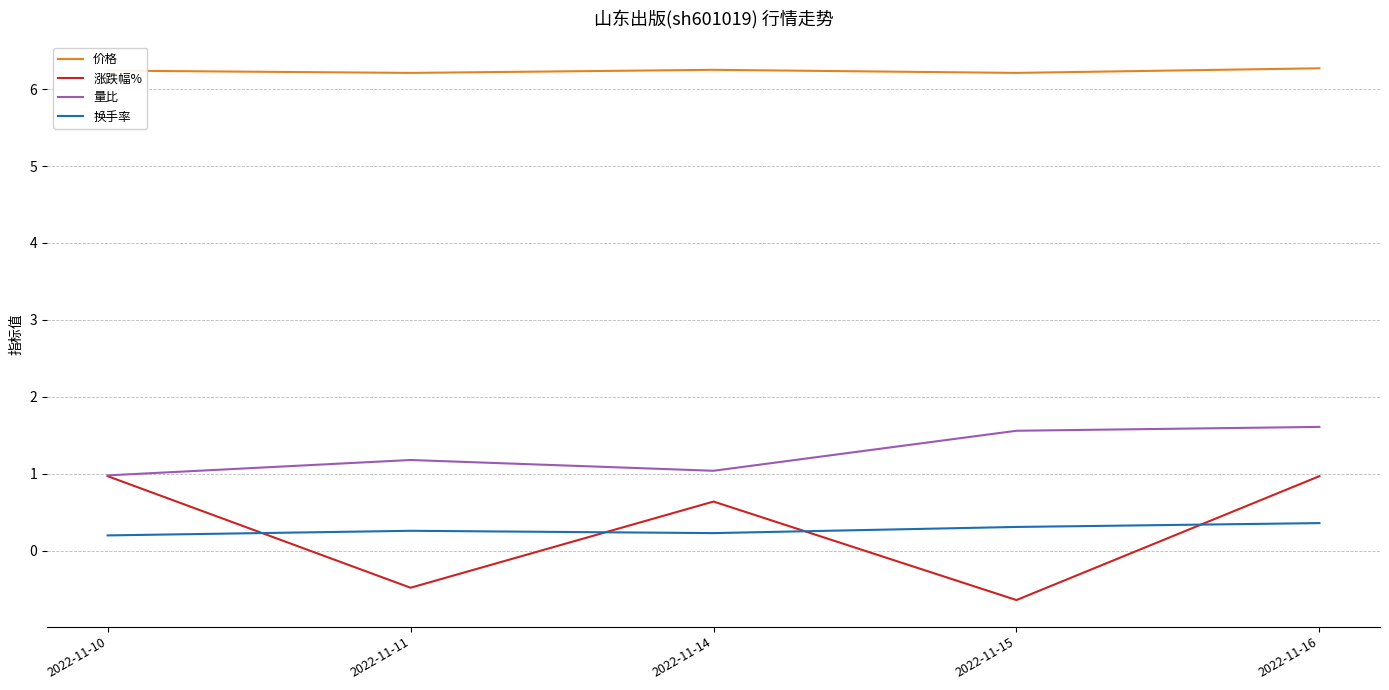

Does the chart have visible grid lines?

Yes